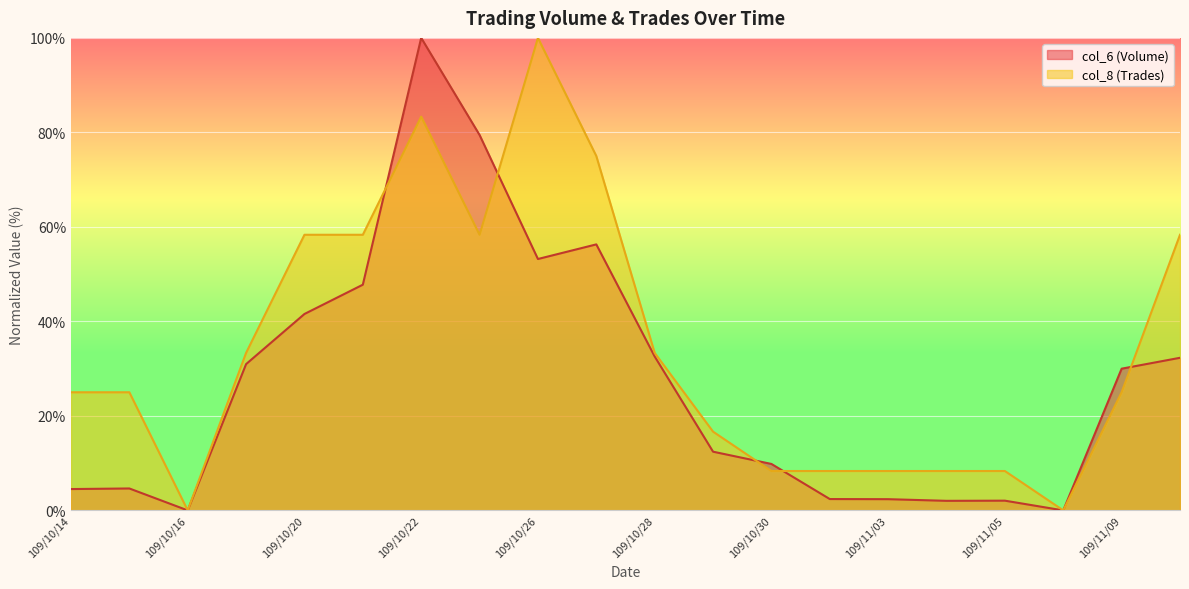

Count the number of categories in the chart.

20